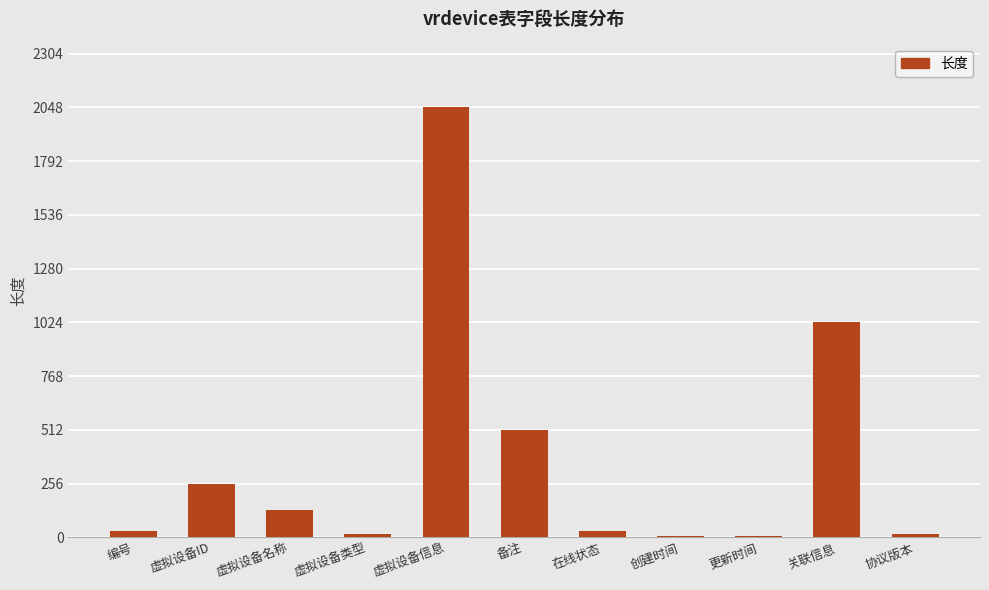

Reading right to left, list all the values displayed in this chart.

协议版本=16	关联信息=1024	更新时间=6	创建时间=6	在线状态=32	备注=512	虚拟设备信息=2048	虚拟设备类型=16	虚拟设备名称=128	虚拟设备ID=256	编号=32